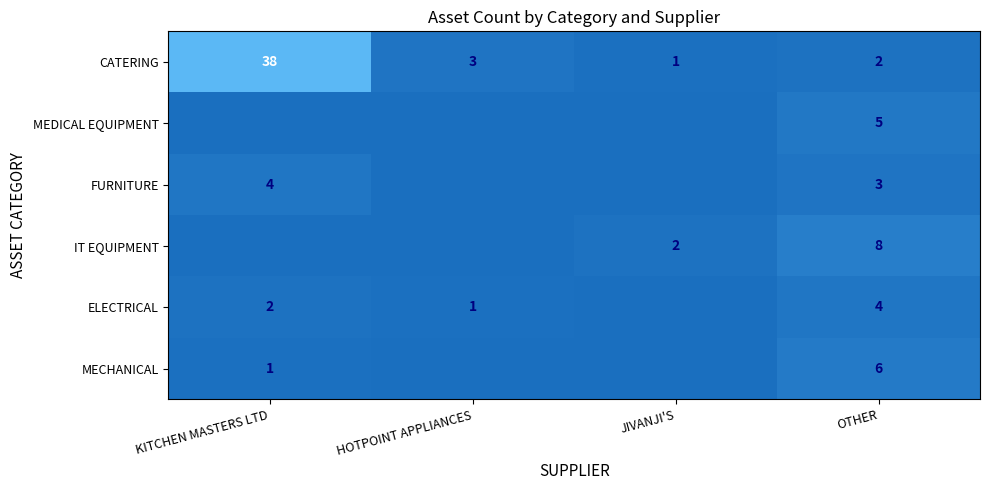

Rank the categories by CATERING value from lowest to highest.

JIVANJI'S, OTHER, HOTPOINT APPLIANCES, KITCHEN MASTERS LTD